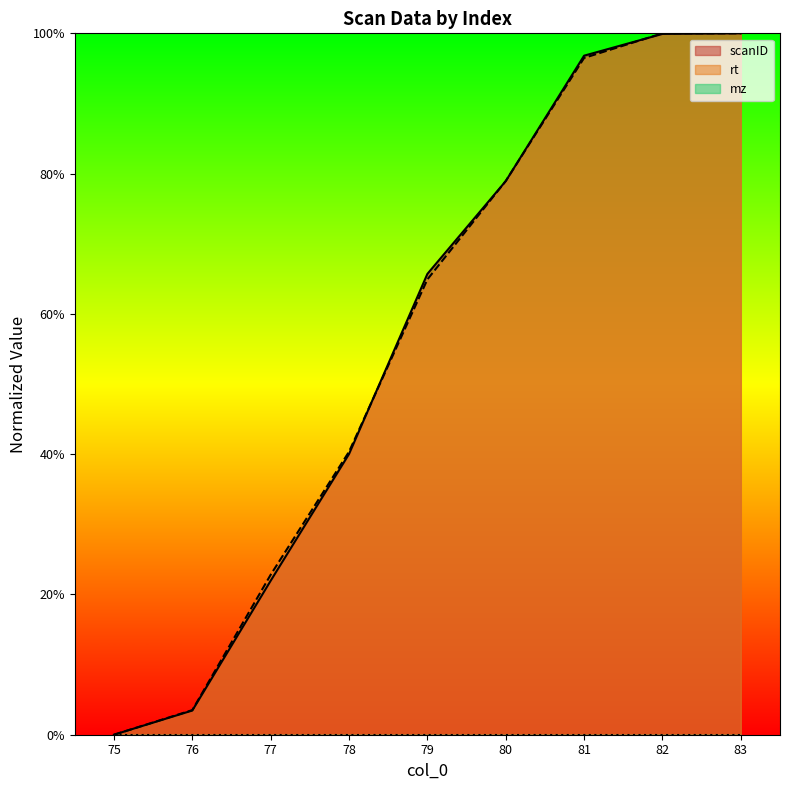

Is the value of scanID at 77 greater than the value of rt at 83?

No